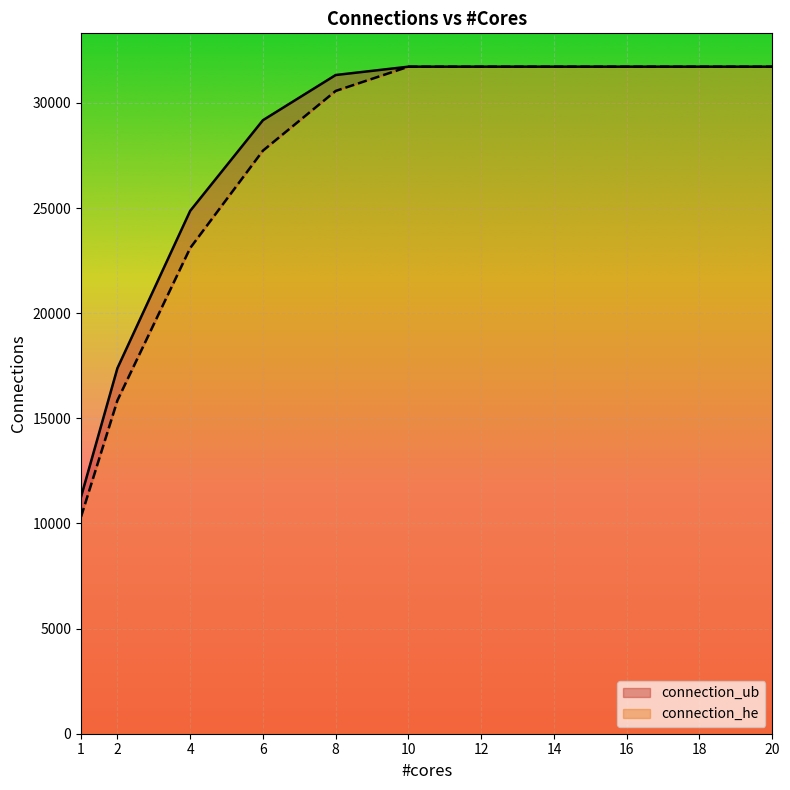

Read the connection_ub value at 2.0, to the nearest 100.

17400